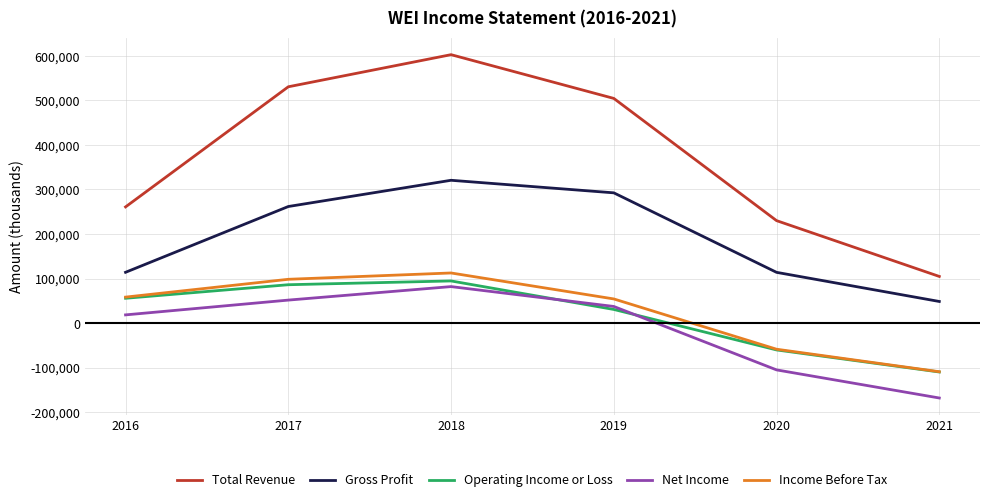

In Income Before Tax, how many points are higher than both neighbors (excluding endpoints)?

1